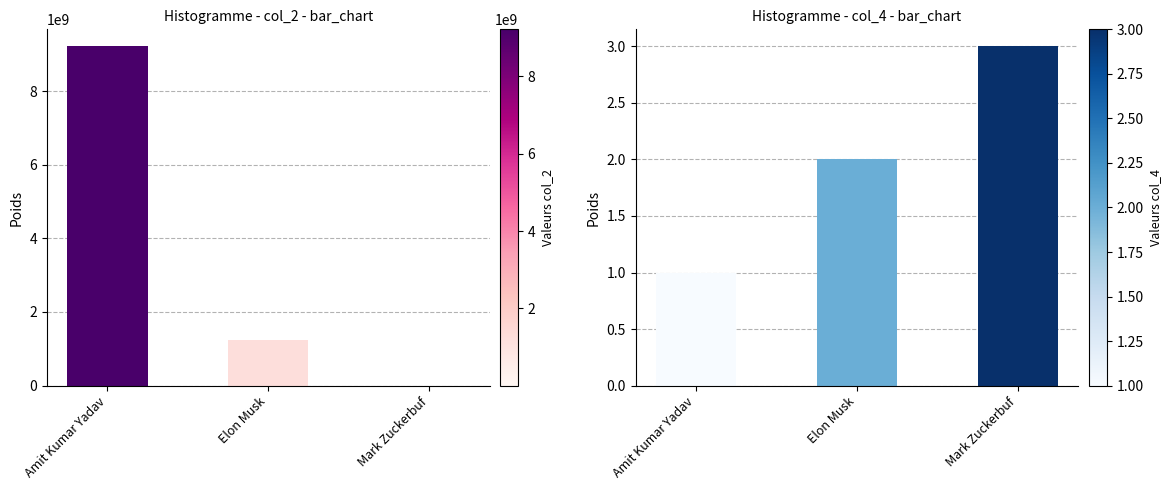

Between Amit Kumar Yadav and Elon Musk, which series saw the biggest shift?

col_2